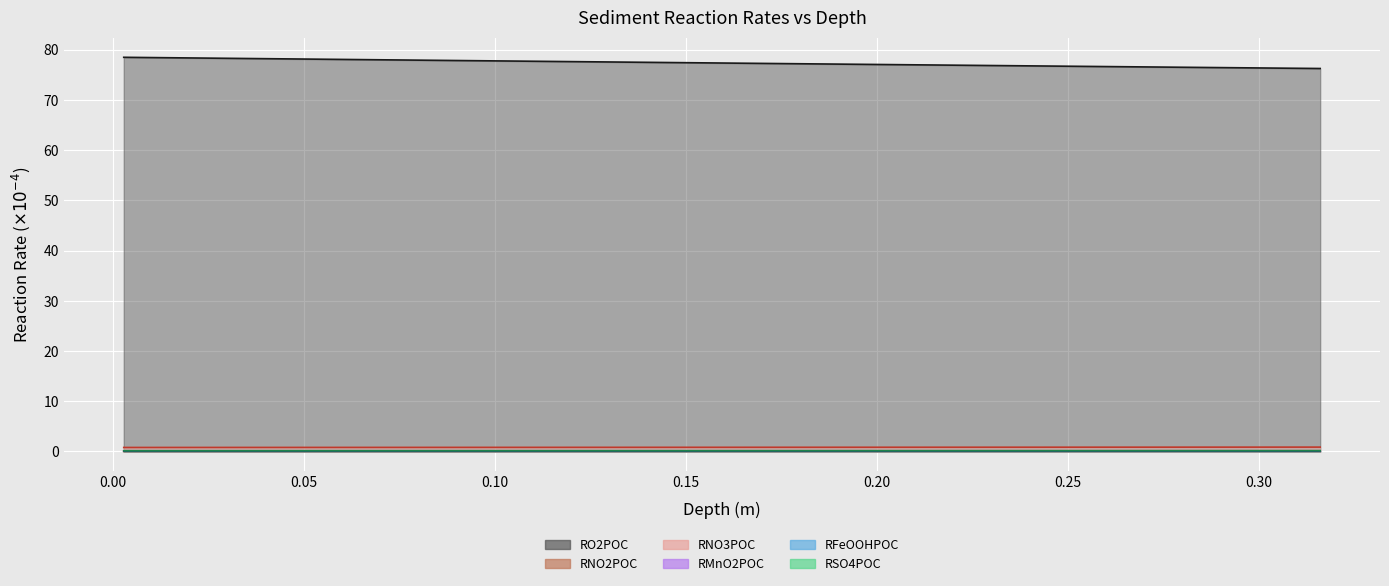

What is the highest value of the RMnO2POC series?

0.1